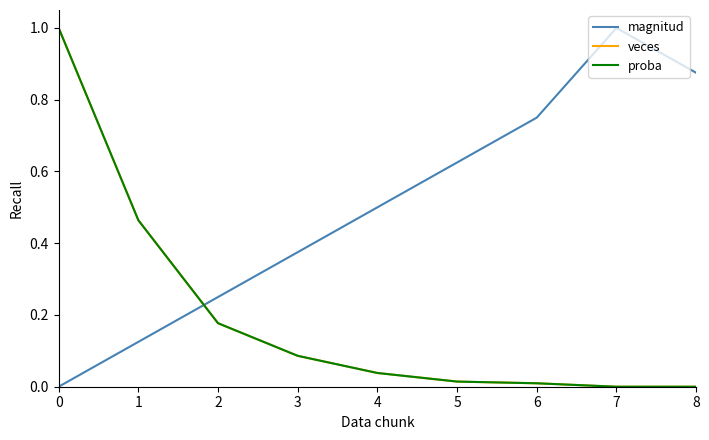

Does the chart display data point markers on the line(s)?

No